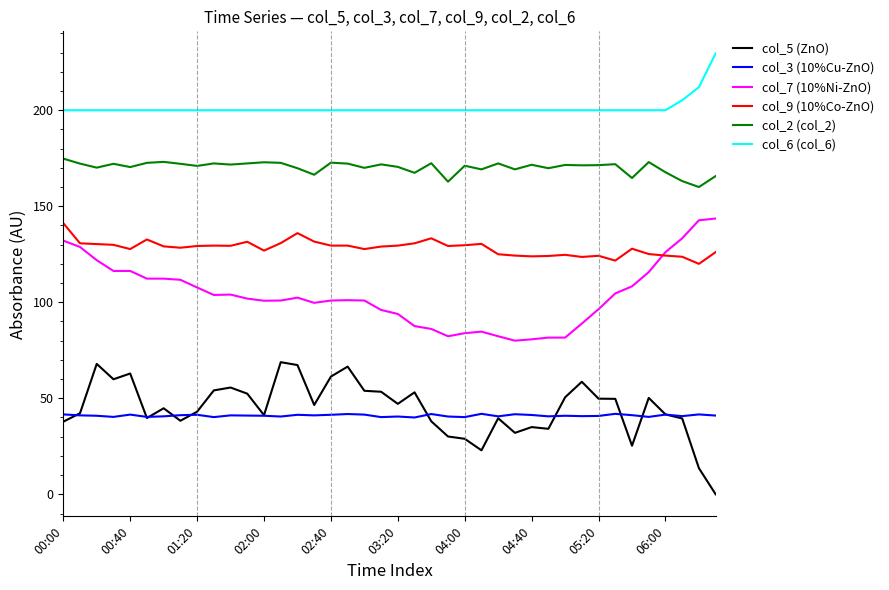

True or false: col_6 (col_6) and col_3 (10%Cu-ZnO) cross at least once.

False